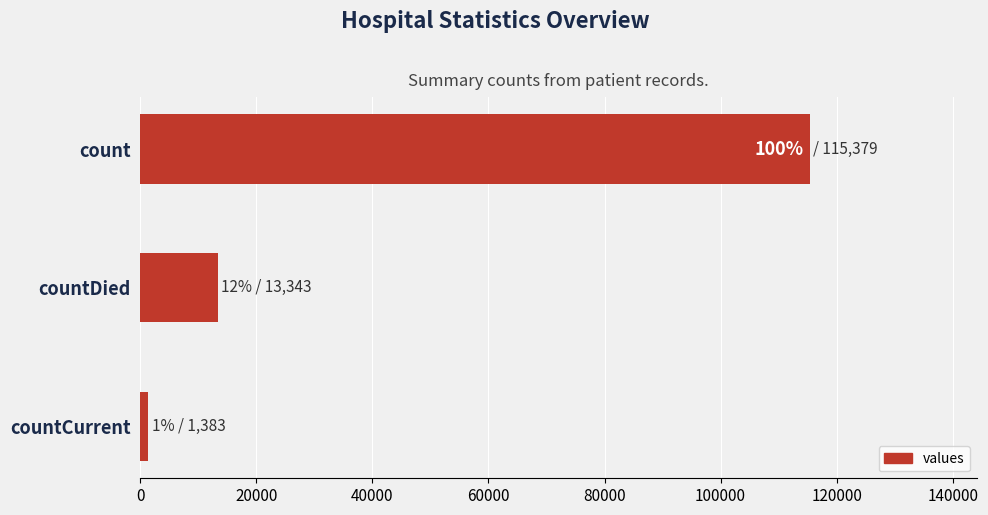

At which category does the chart reach its minimum across all series?

countCurrent